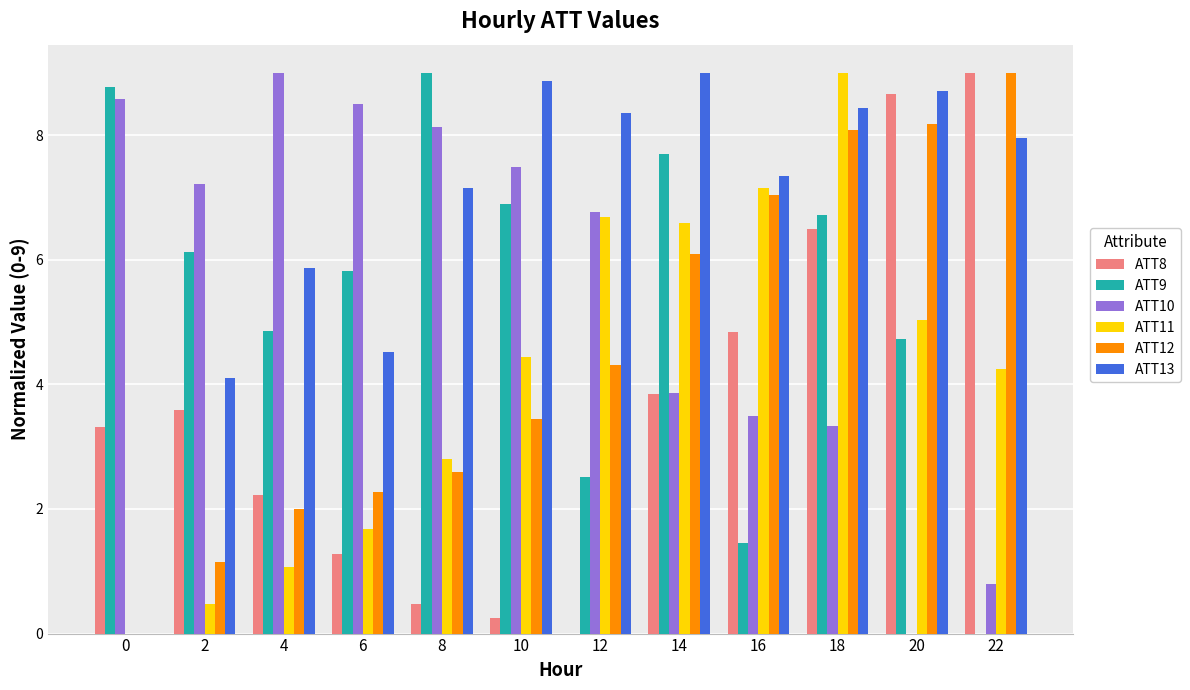

What is the sum of the ATT10 values at 14 and 4?

12.9